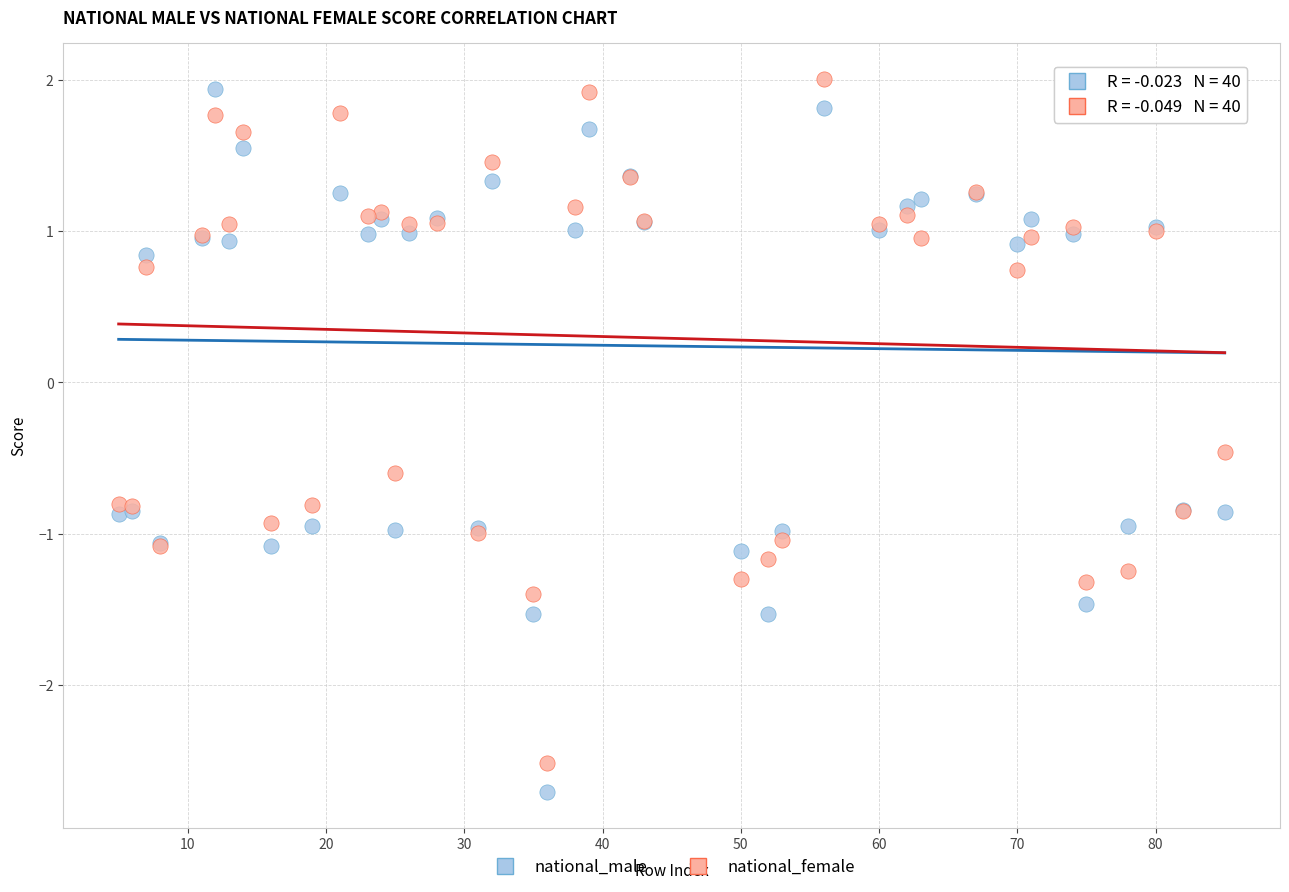

Which series has the widest spread of Y values?

national_male